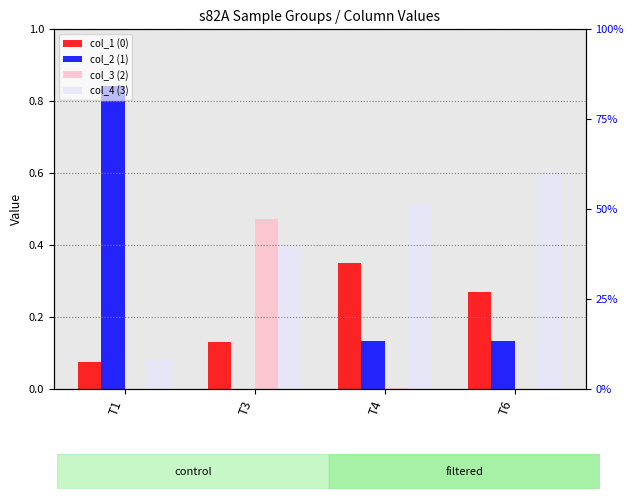

Reading left to right, transcribe all the data shown in this chart.

col_1 (0): T1=0.1	T3=0.1	T4=0.3	T6=0.3
col_2 (1): T1=0.8	T3=0.0	T4=0.1	T6=0.1
col_3 (2): T1=0.0	T3=0.5	T4=0.0	T6=0.0
col_4 (3): T1=0.1	T3=0.4	T4=0.5	T6=0.6